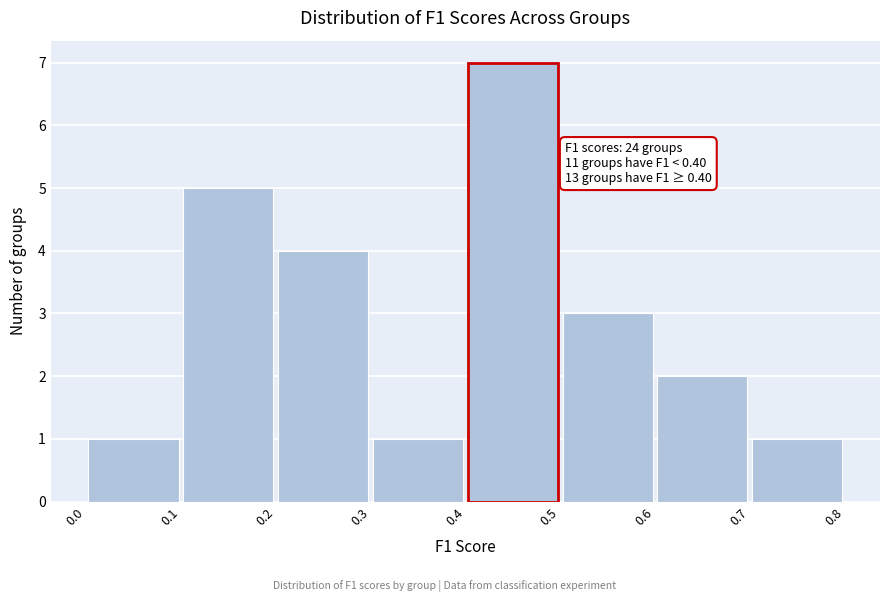

Over which range of the x-axis is the bar tallest?

0.4 to 0.5